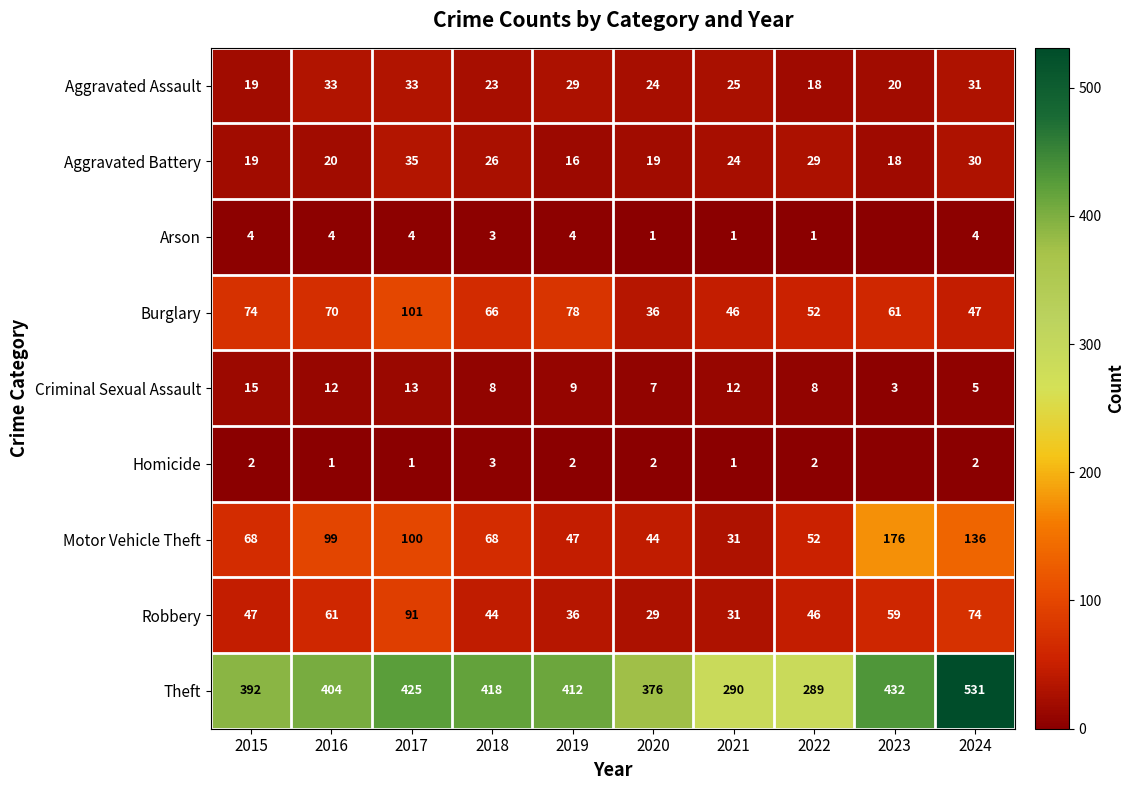

What is the difference between the Aggravated Assault values at 2023 and 2020?

4